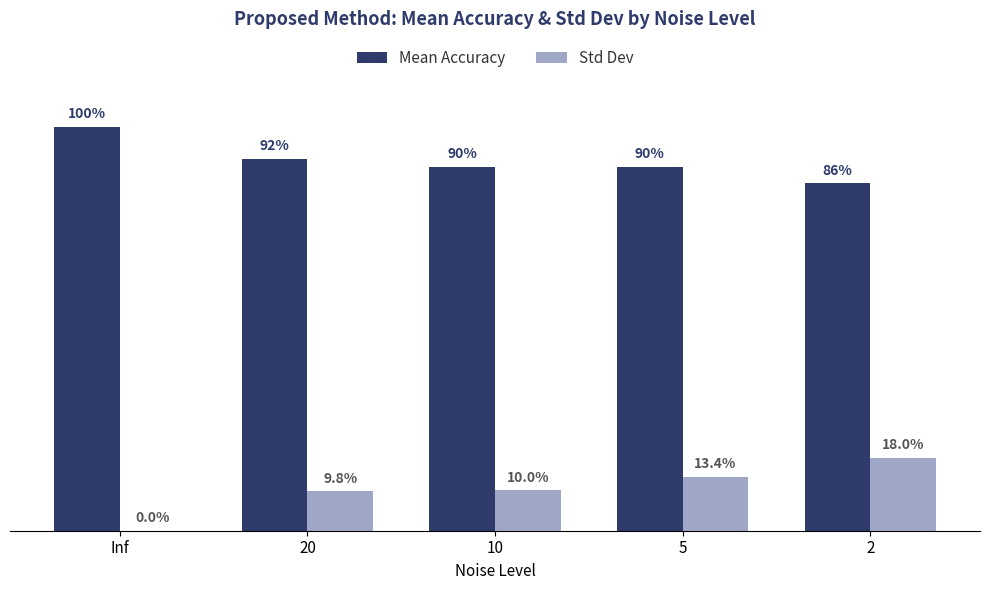

Between Inf and 5, which series saw the biggest shift?

Std Dev